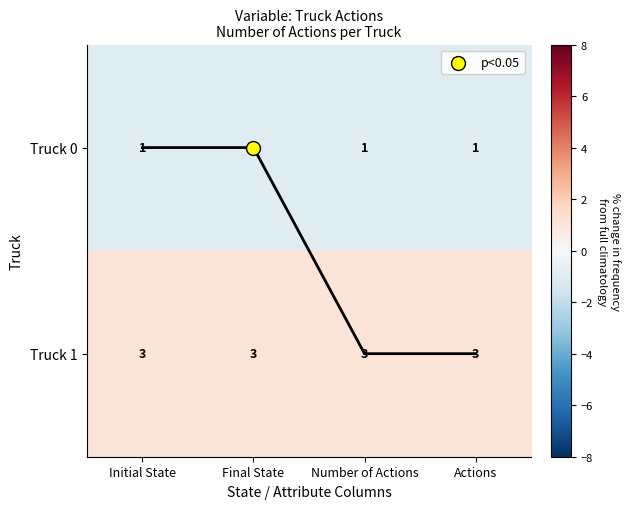

Which series has the largest total across all categories?

Truck 1